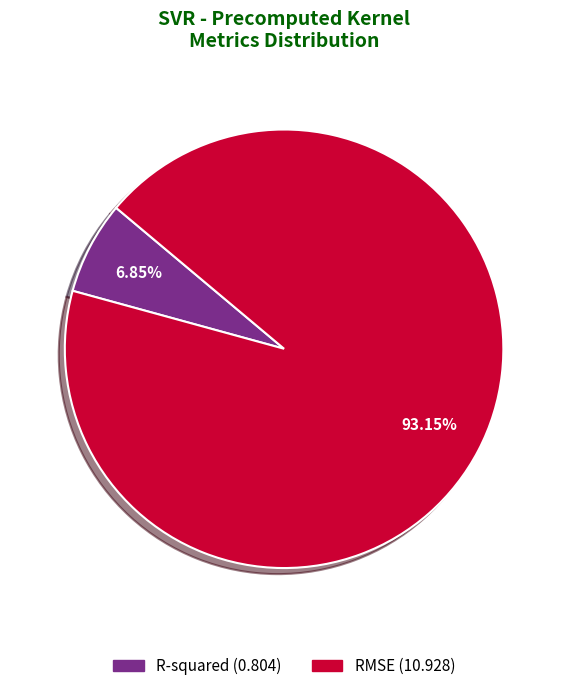

Rank the categories by value from lowest to highest.

R-squared, RMSE